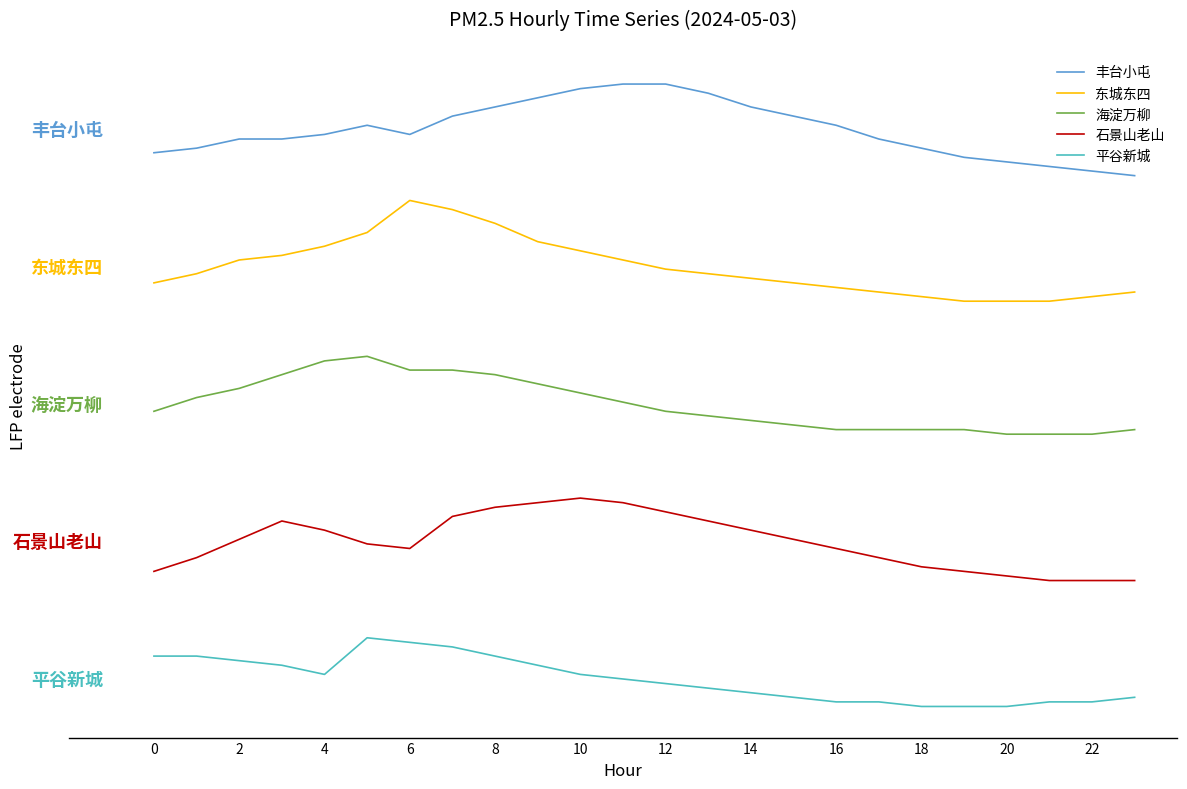

Which series has the largest total across all categories?

丰台小屯